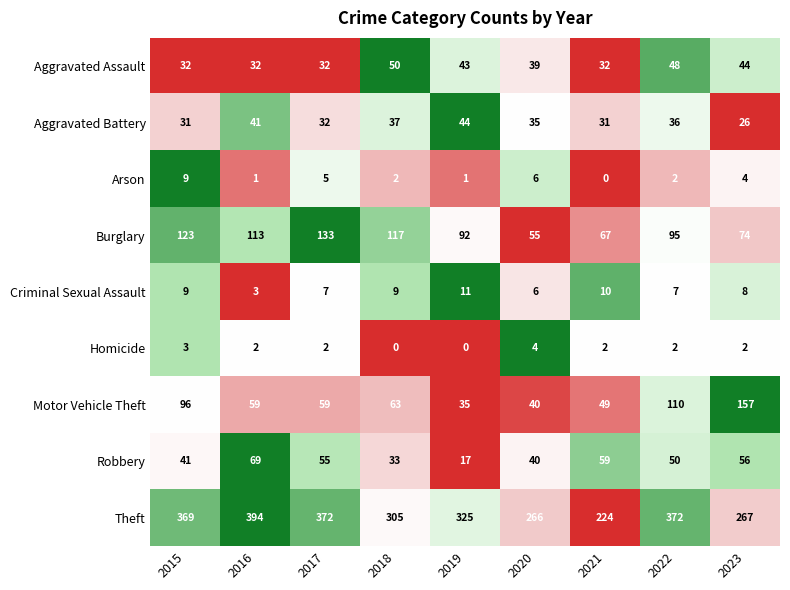

What is the approximate value of Arson at 2017?

5